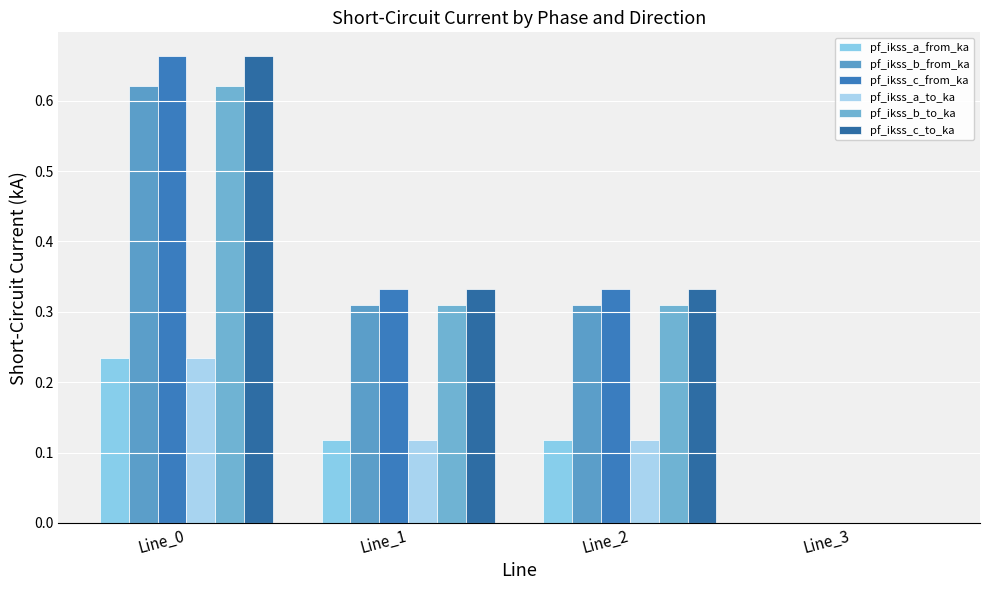

What is the difference between the maximum and minimum values in the pf_ikss_b_from_ka series?

0.6